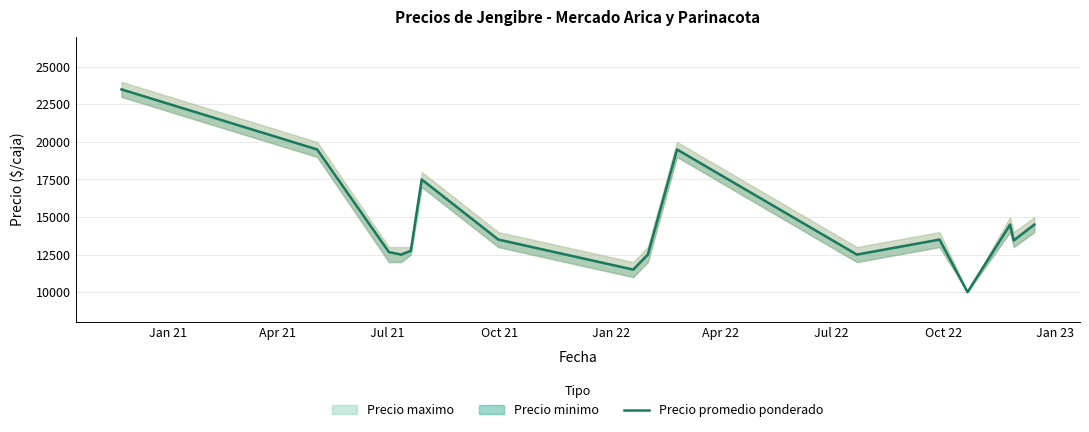

What is the label of the 13th point from the right?

Oct 21